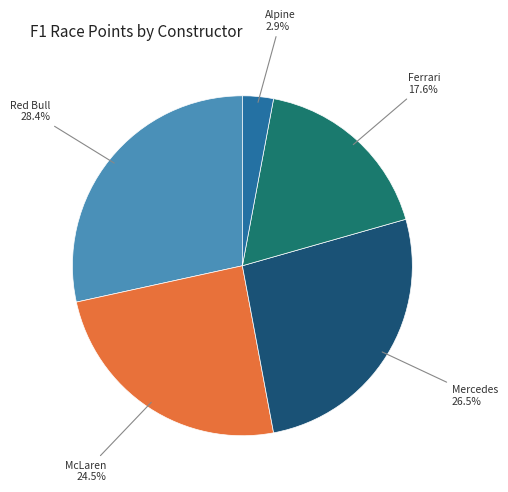

Is there a majority slice in this chart?

No